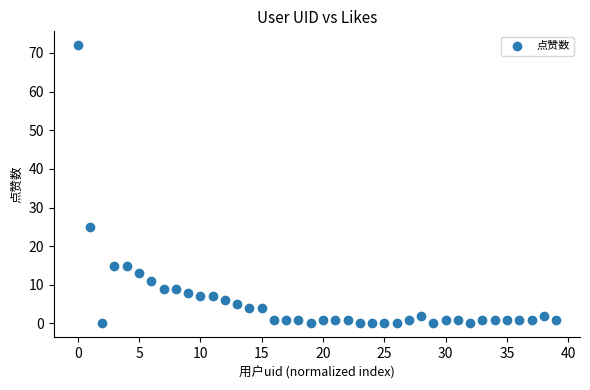

What is the range of Y values (max minus min)?

72